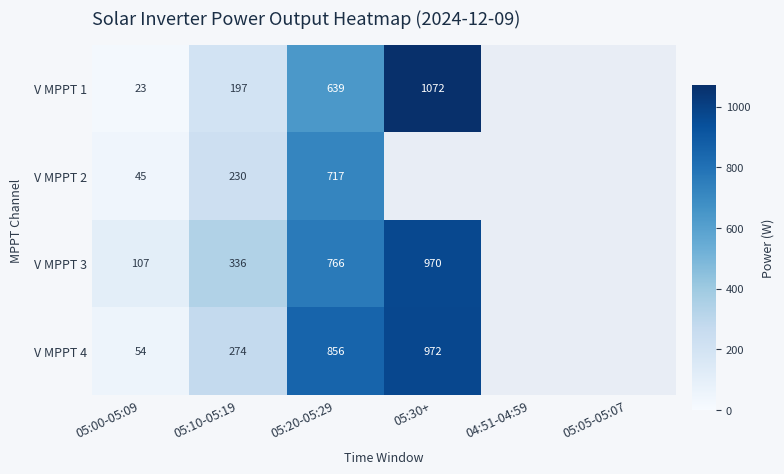

What is the spread (max minus min) of values at 05:00-05:09?

84